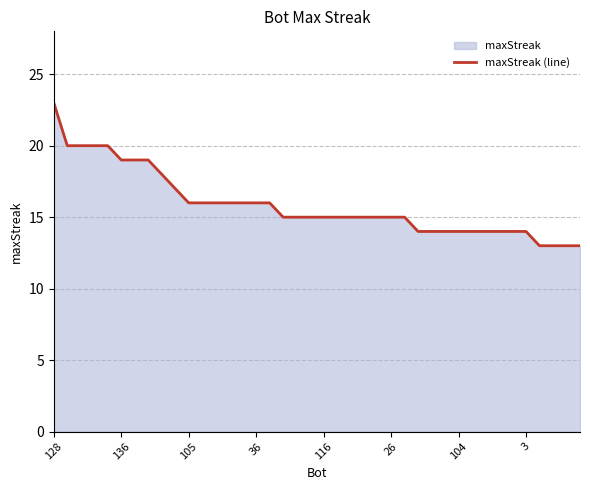

Which label corresponds to the largest value in the chart?

128